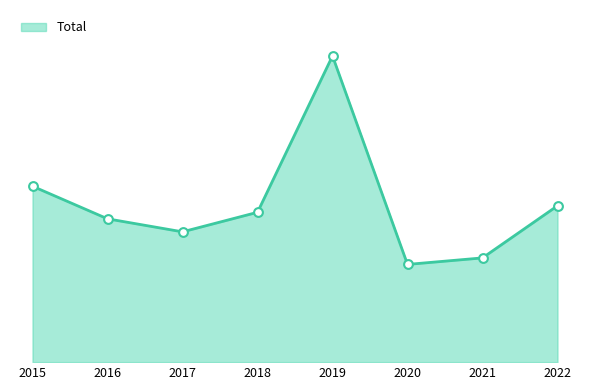

Is this an area chart (filled region under the line)?

Yes